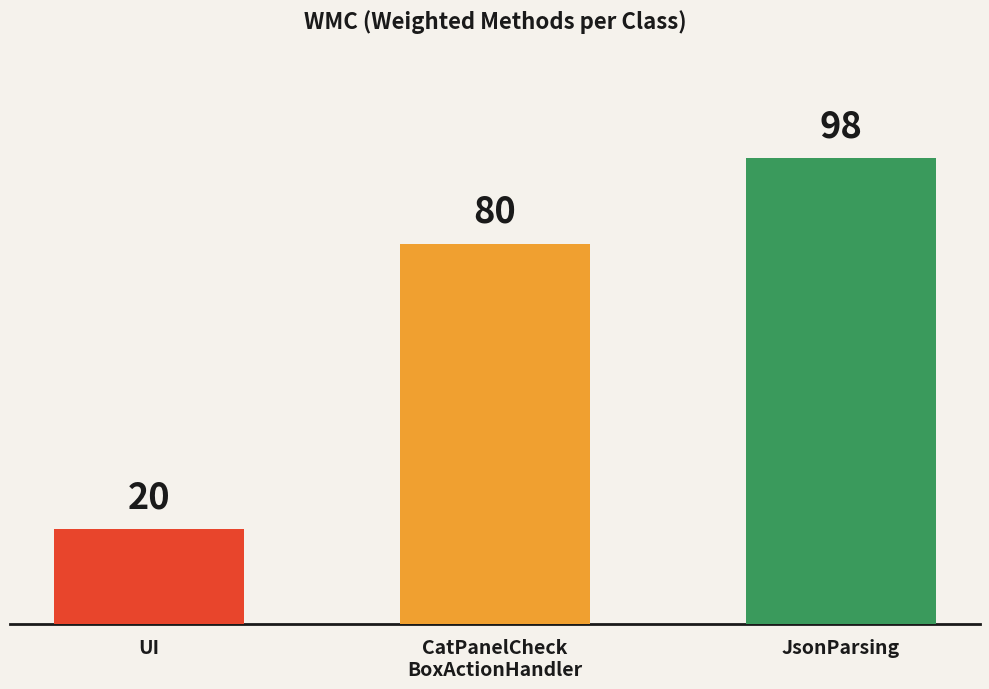

What is the value of the 1st bar from the left?

20